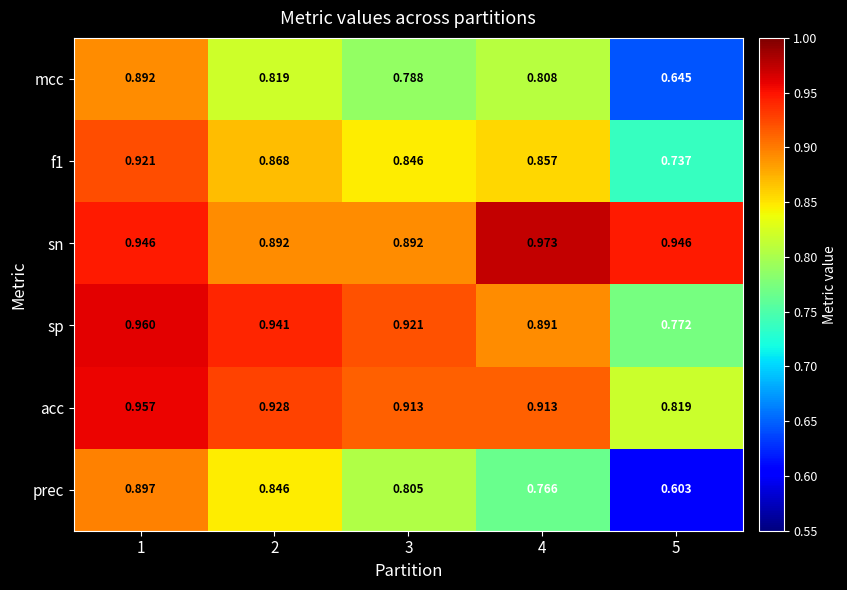

Rank the series by their maximum value, from lowest to highest.

mcc, prec, f1, acc, sp, sn